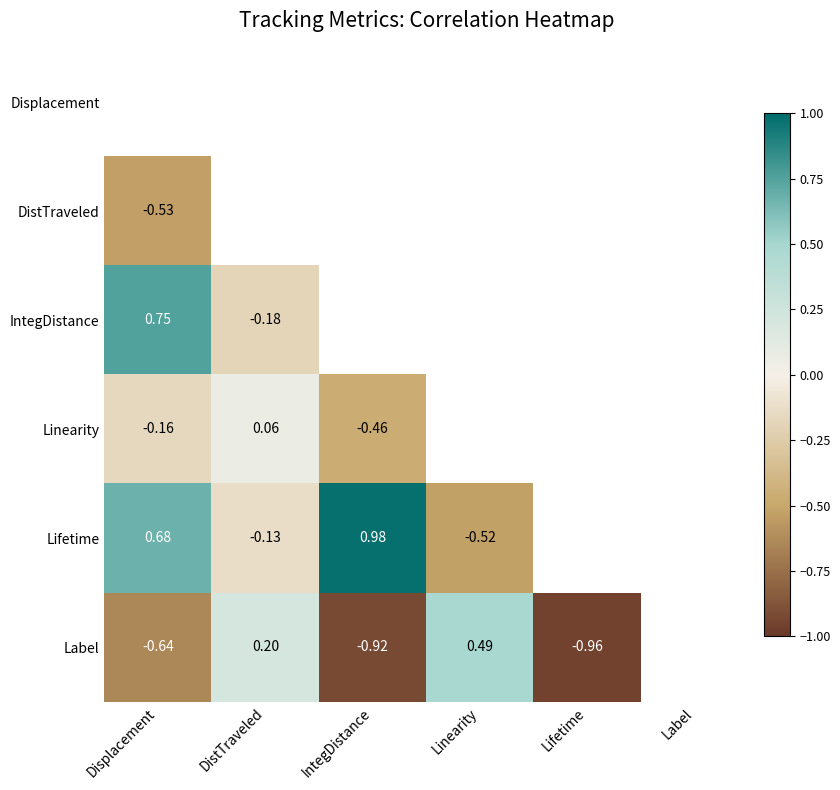

Is it true that Lifetime equals 0.7 at Displacement?

True